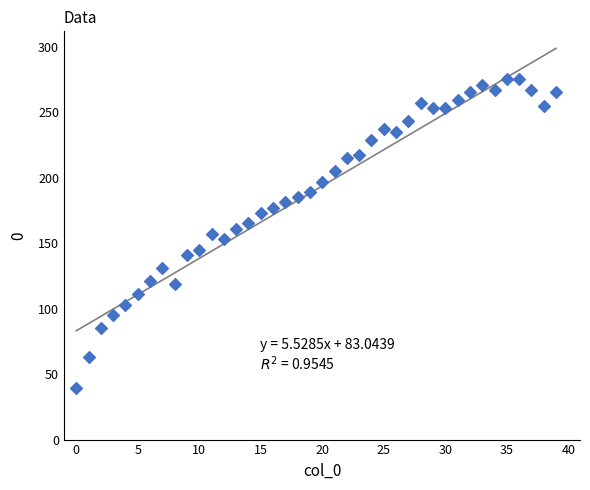

What is the range of Y values (max minus min)?

236